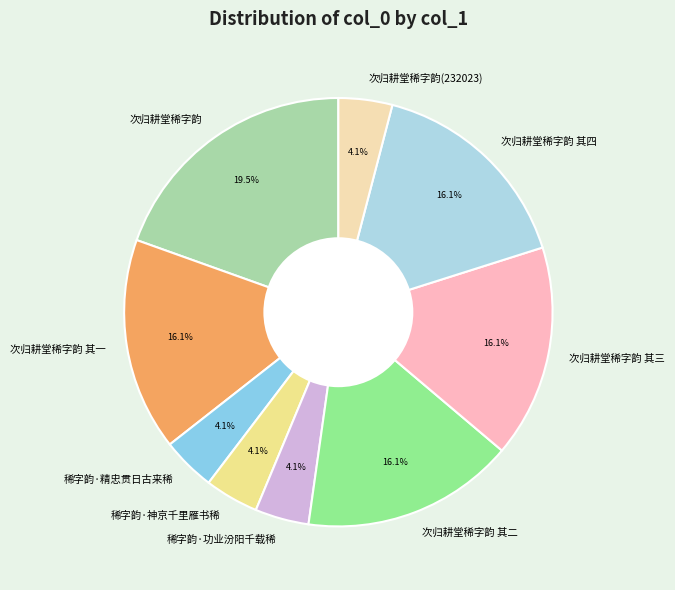

Is the sum of 稀字韵·功业汾阳千载稀 and 稀字韵·精忠贯日古来稀 greater than half?

No